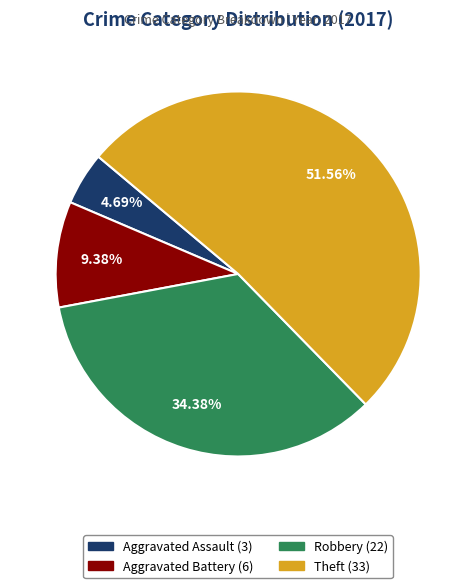

What is the largest slice in the pie chart?

Theft